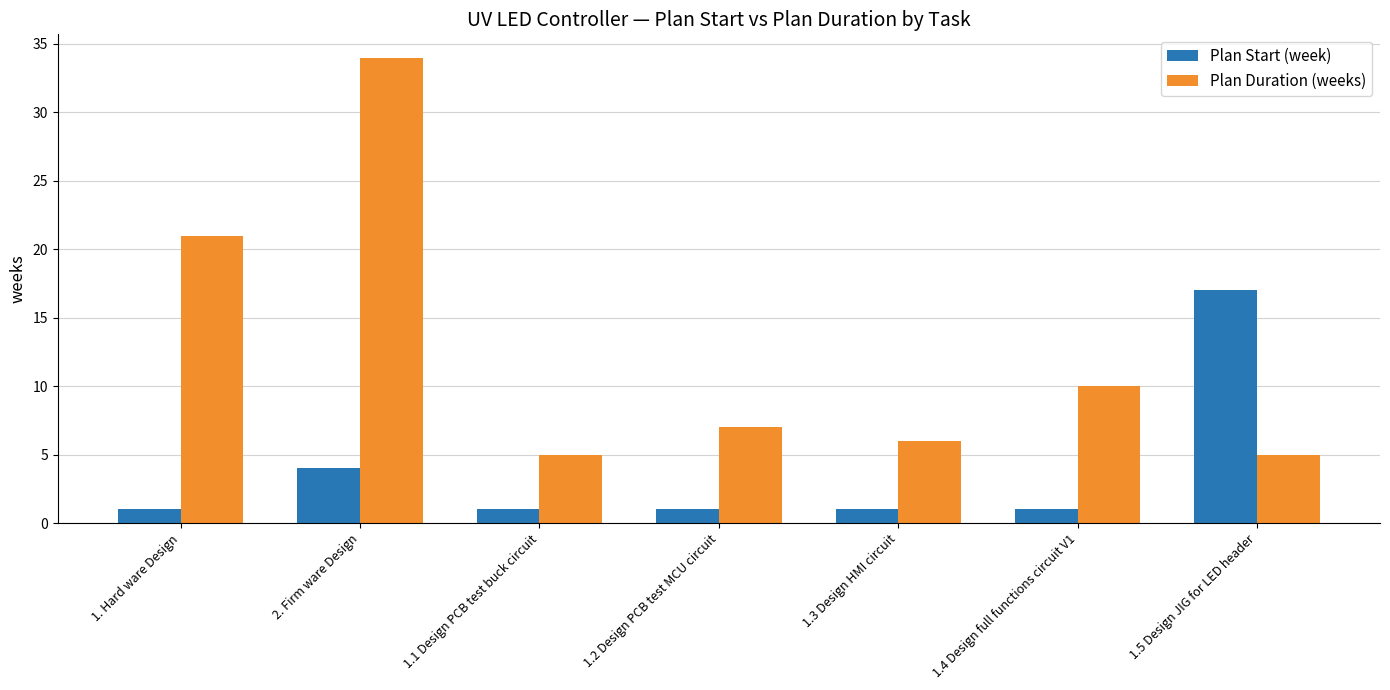

Rank the series by their maximum value, from lowest to highest.

Plan Start (week), Plan Duration (weeks)